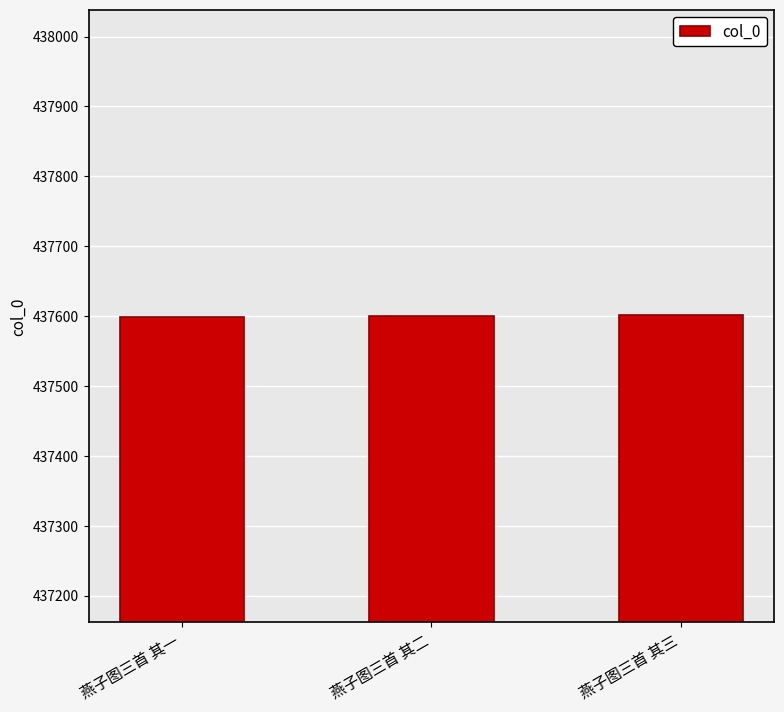

What is the label of the 2nd bar from the left?

燕子图三首 其二